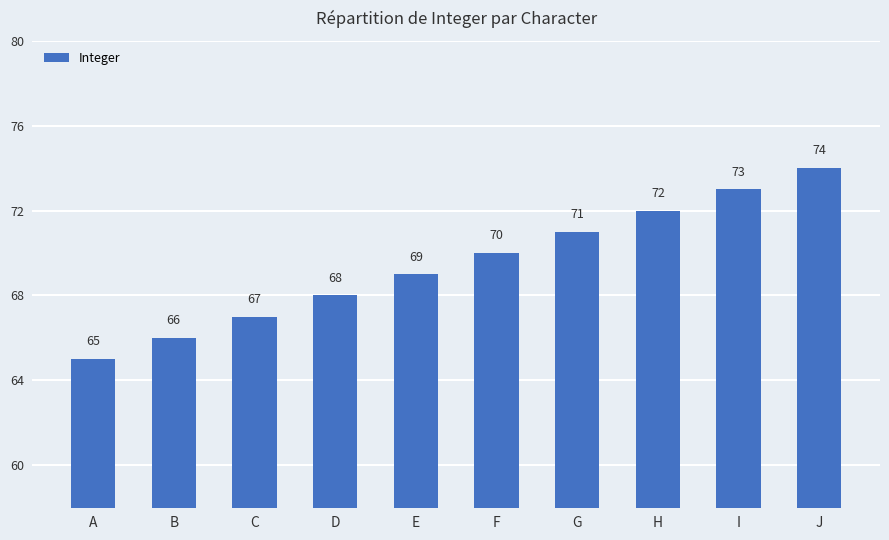

List the labels in order of value, largest first.

J, I, H, G, F, E, D, C, B, A